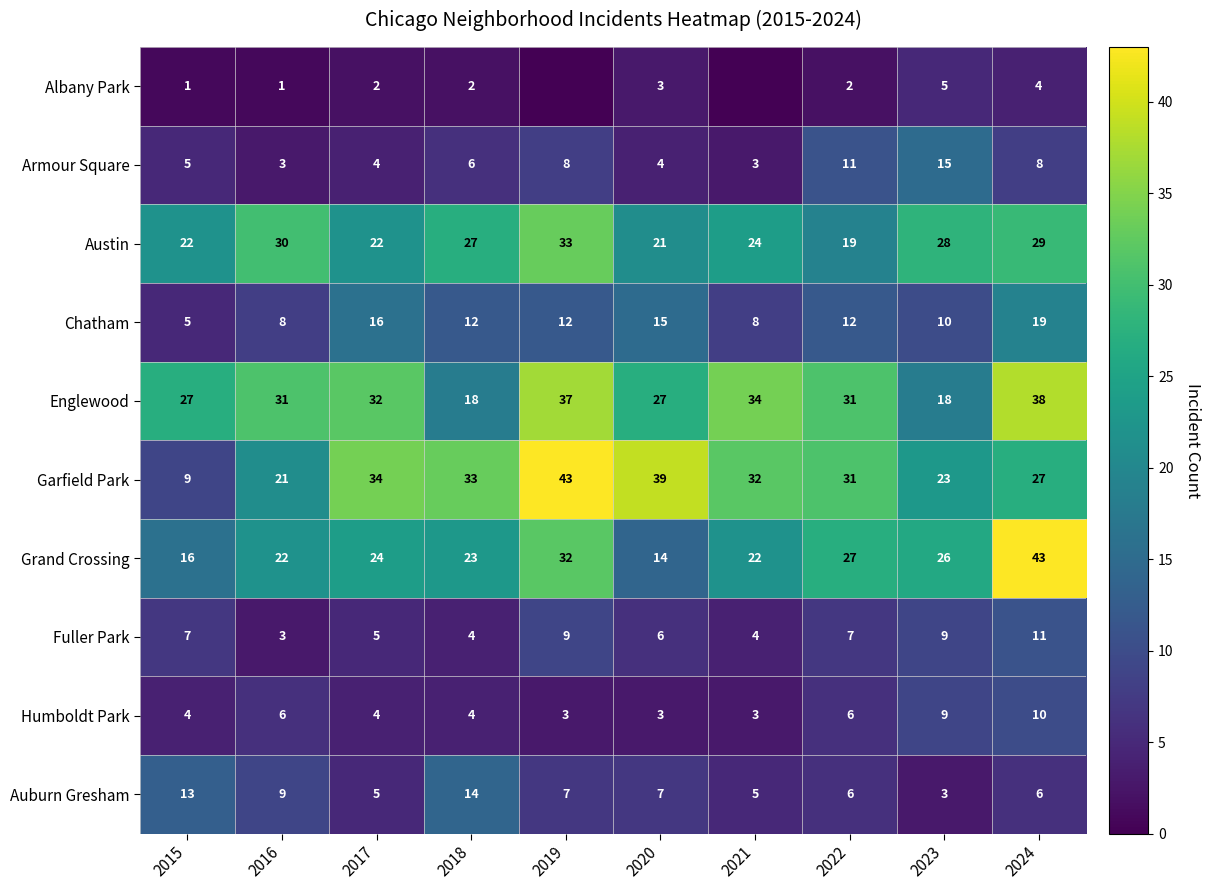

At how many categories does at least one series exceed 41?

2